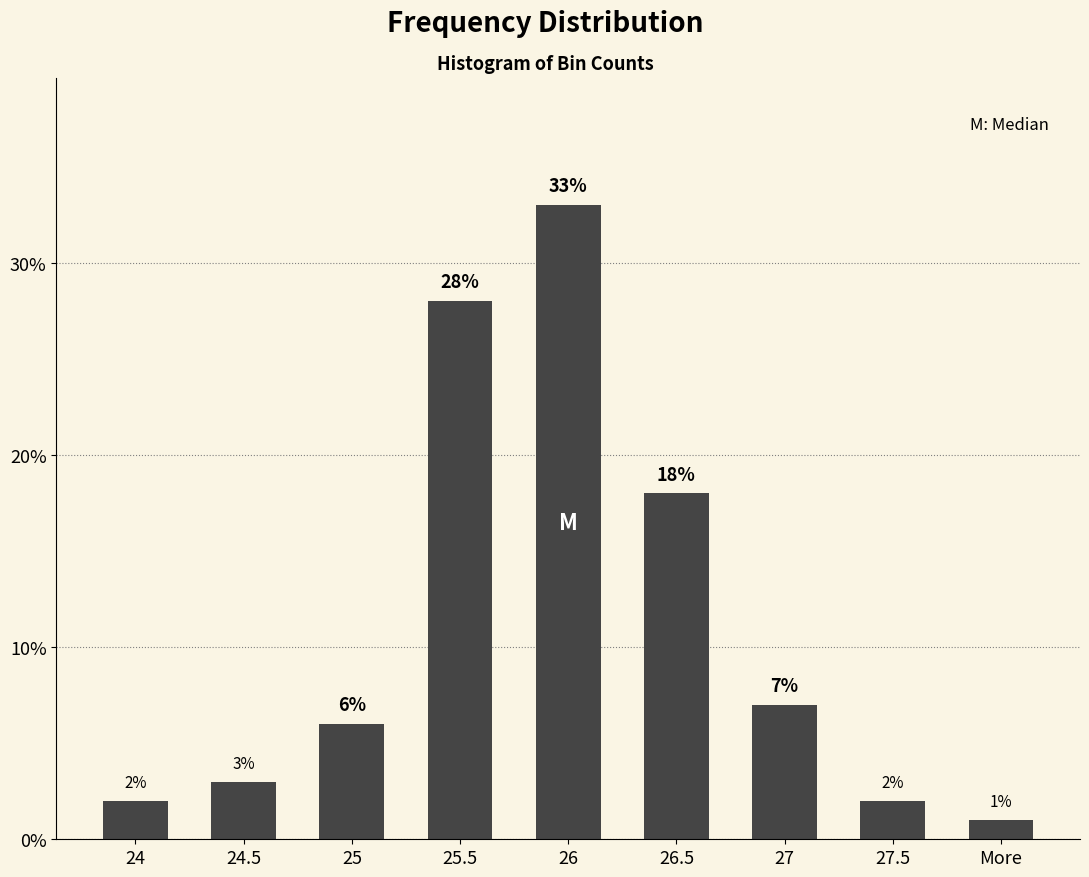

What is the label of the 9th bar from the right?

24